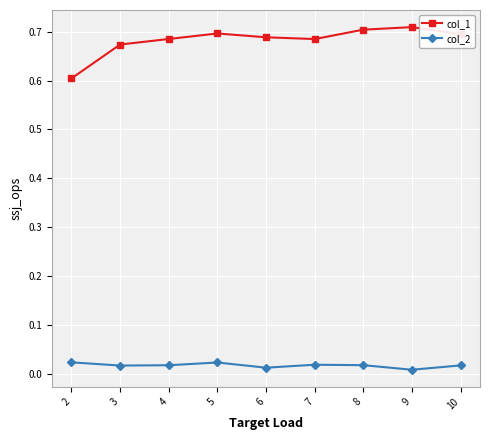

List the series in order of their overall mean, lowest first.

col_2, col_1